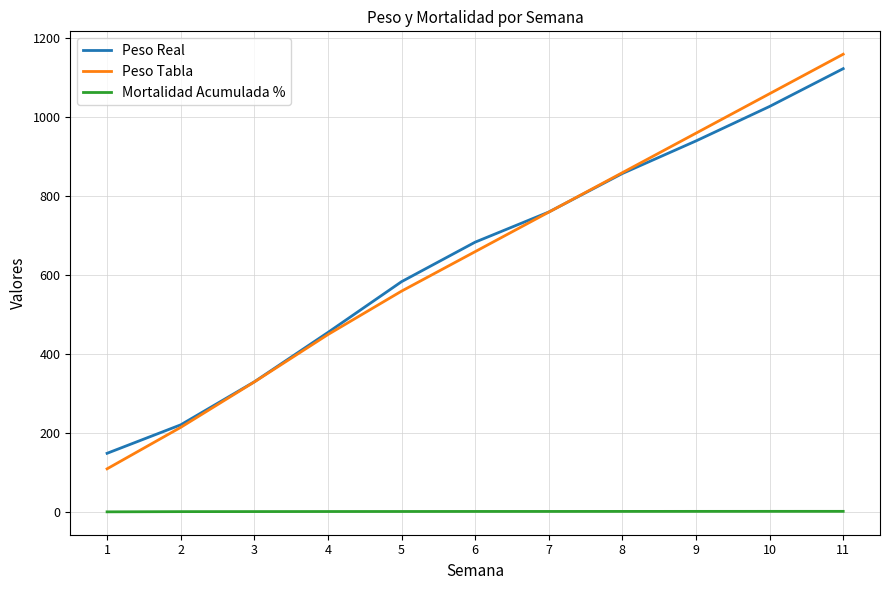

Is it true that Peso Real equals 940.4 at 9?

True